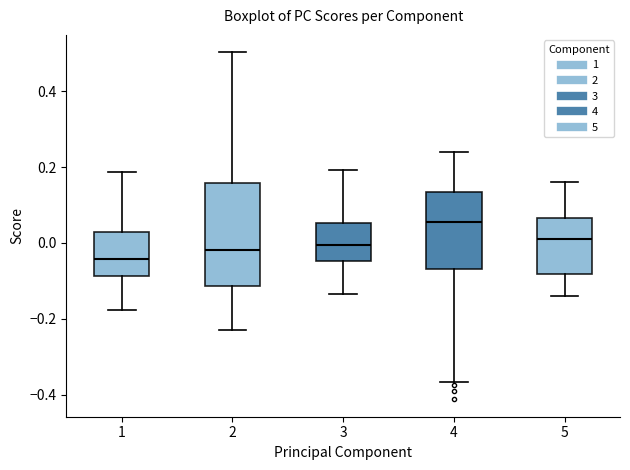

Comparing the boxes themselves (not the whiskers), which one is the tallest?

2